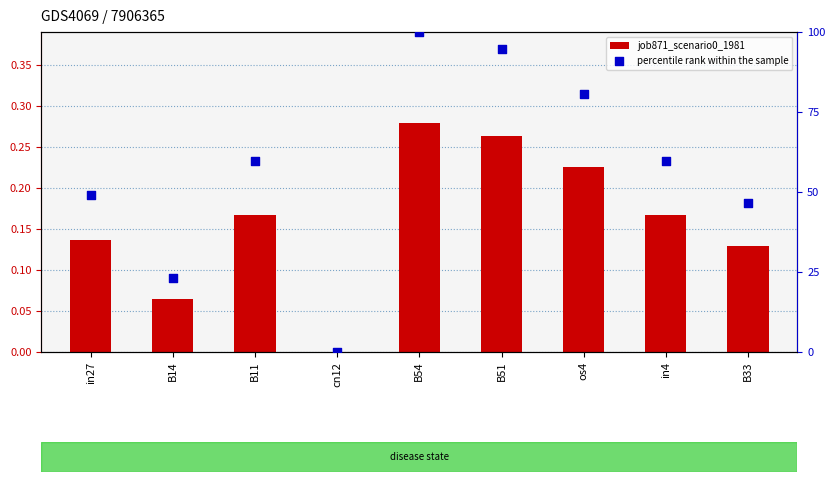

What are all the series names shown in the legend?

job871_scenario0_1981, percentile rank within the sample